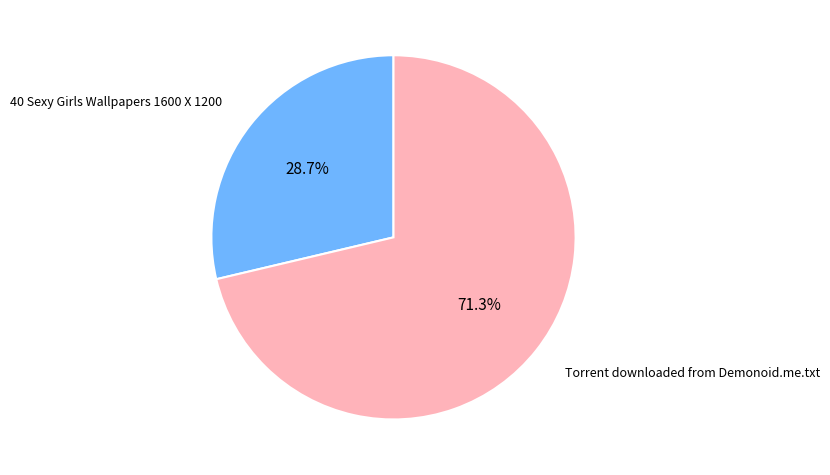

To the nearest percent, what percentage of the pie is 40 Sexy Girls Wallpapers 1600 X 1200?

29%